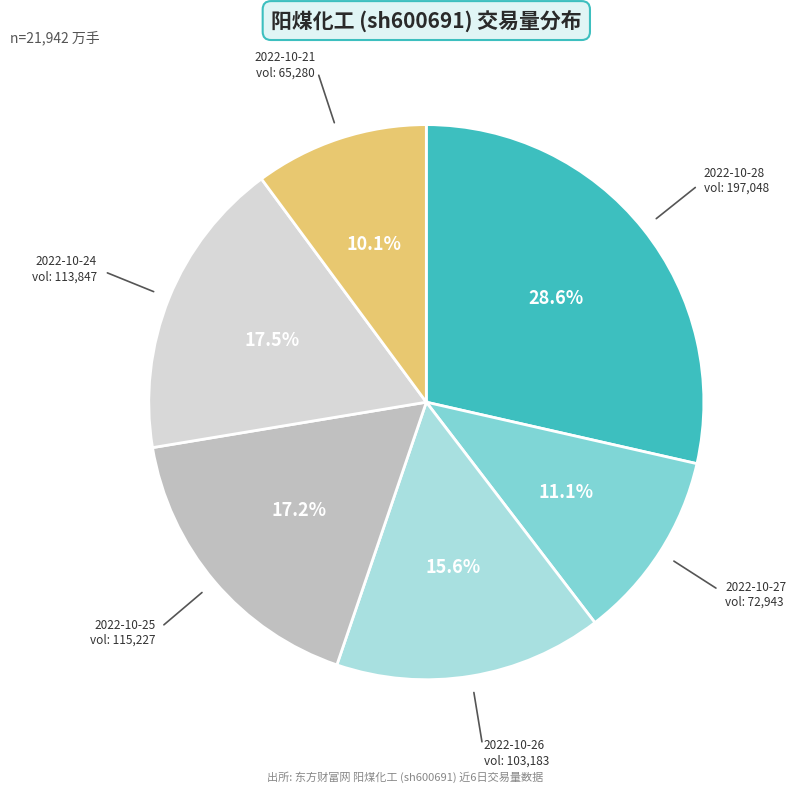

How many segments does this pie chart have?

6